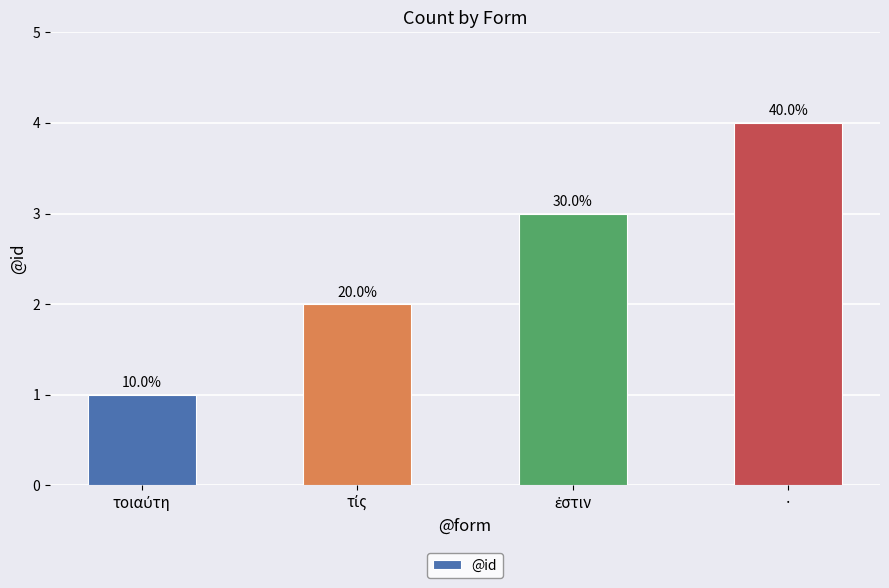

What is the maximum value shown in the chart?

4